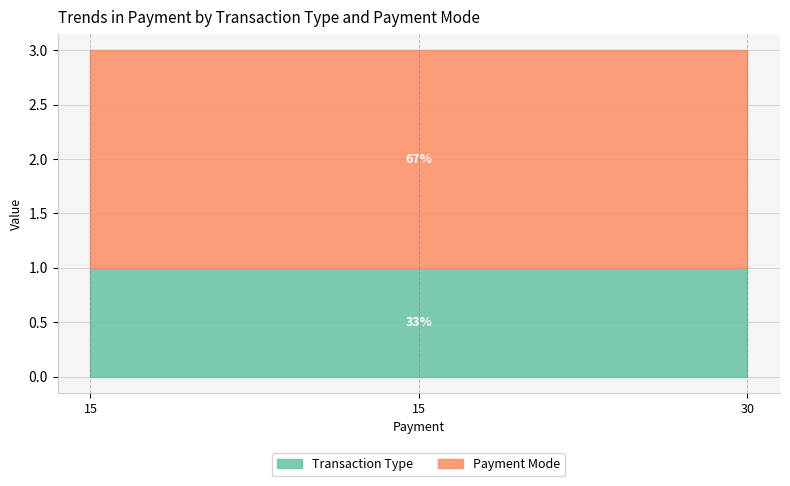

Is it true that Transaction Type equals 1 at 30?

True